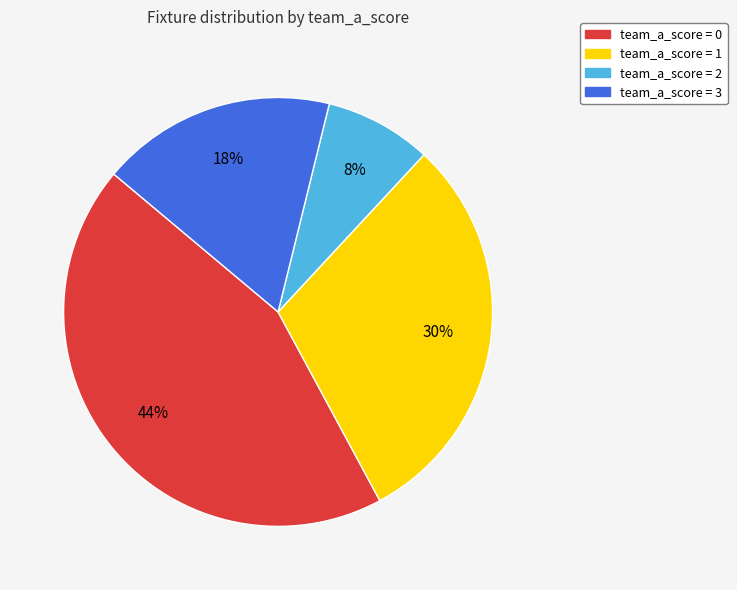

Is there any slice that represents more than half of the pie?

No